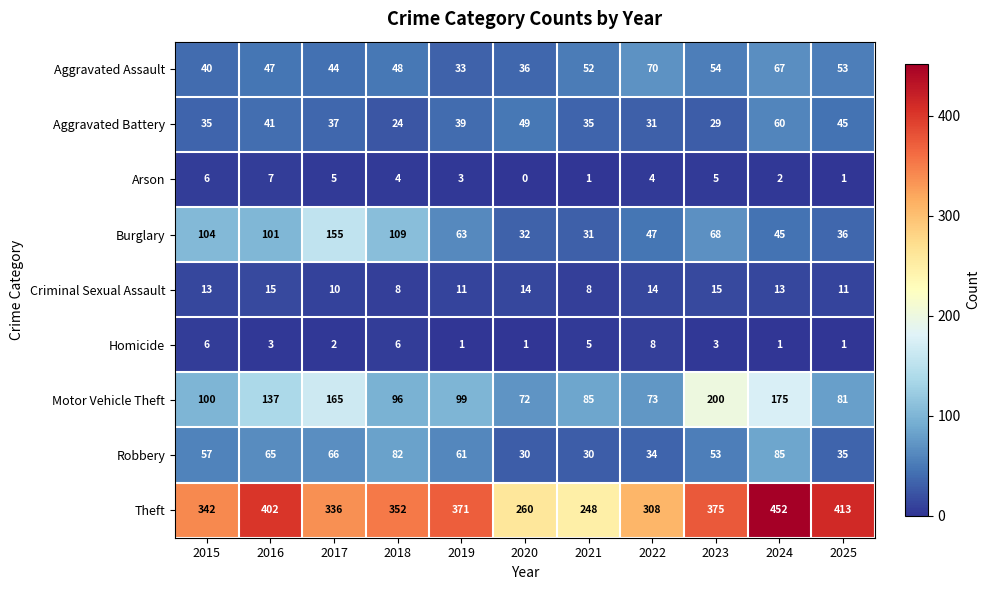

What is the difference between the maximum and minimum values in the Motor Vehicle Theft series?

128